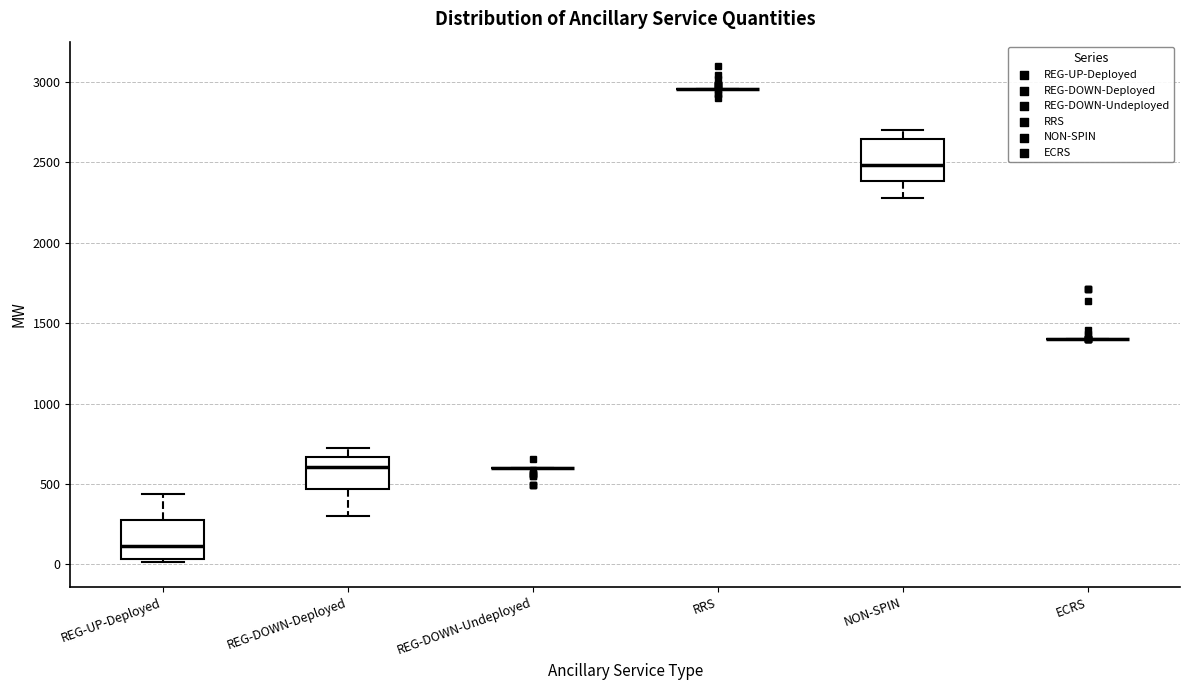

Reading left to right, transcribe this box plot: for each box, give where its median line is, the range the box spans, and where its two whiskers end, as read against the y-axis. The values are not printed on the chart, so give them approximately, as read against the axis.

REG-UP-Deployed: median 100, box 50 to 250, whiskers 0 to 450
REG-DOWN-Deployed: median 600, box 450 to 650, whiskers 300 to 700
REG-DOWN-Undeployed: box collapsed to a line at 600, whiskers 600 to 600
RRS: box collapsed to a line at 2950, whiskers 2950 to 2950
NON-SPIN: median 2500, box 2400 to 2650, whiskers 2300 to 2700
ECRS: box collapsed to a line at 1400, whiskers 1400 to 1400